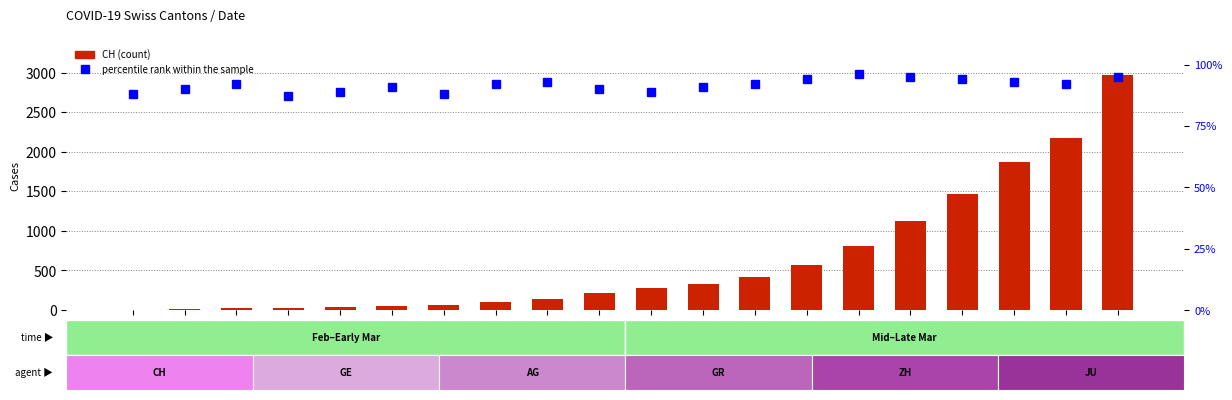

What is the difference between the percentile rank within the sample values at 2020-03-01 and 2020-03-10?

5